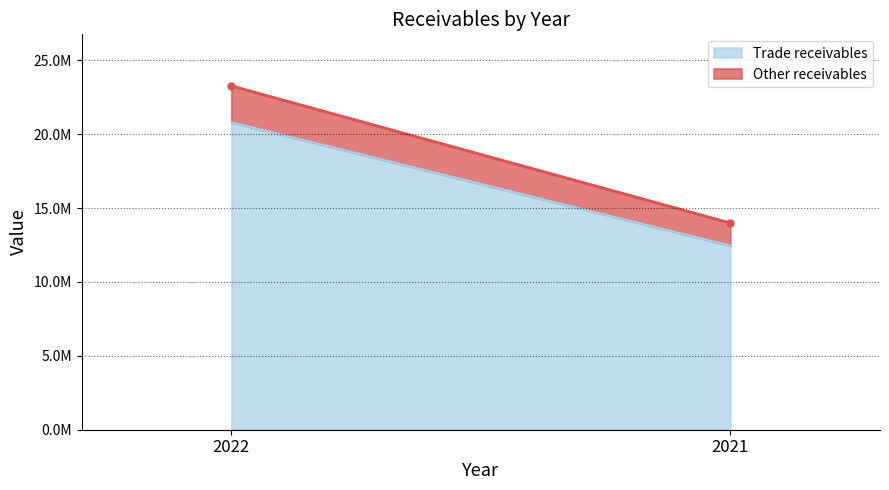

At which category is the sum across all series the highest?

2022